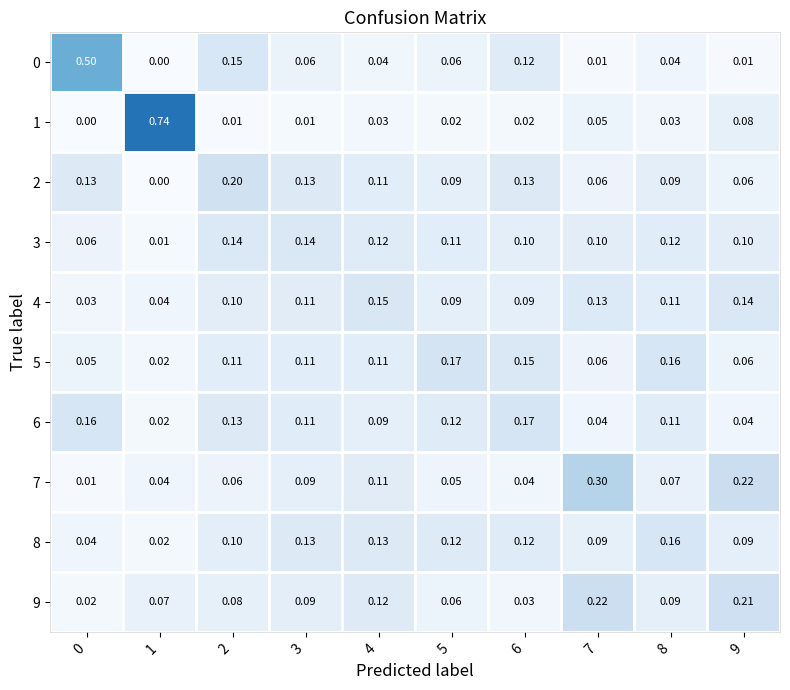

Is the value of 8 at 4 greater than the value of 1 at 6?

Yes